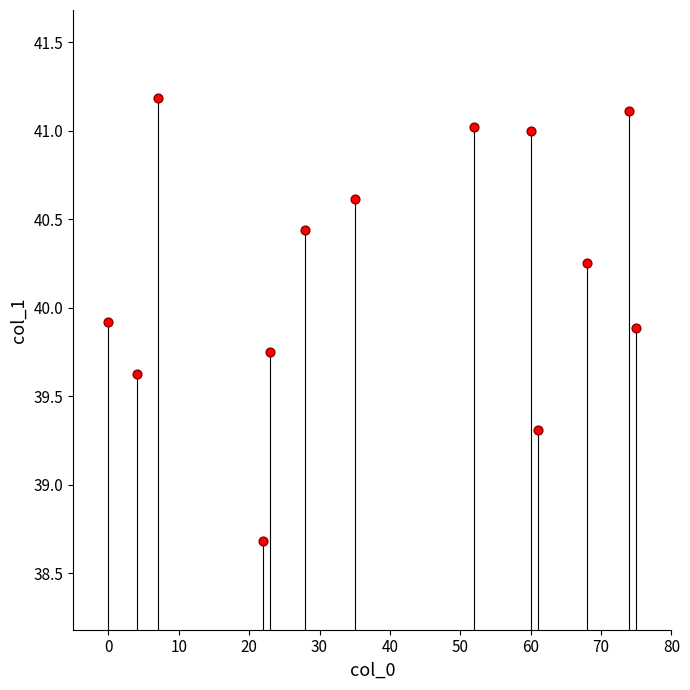

What is the range of X values (max minus min)?

75.0